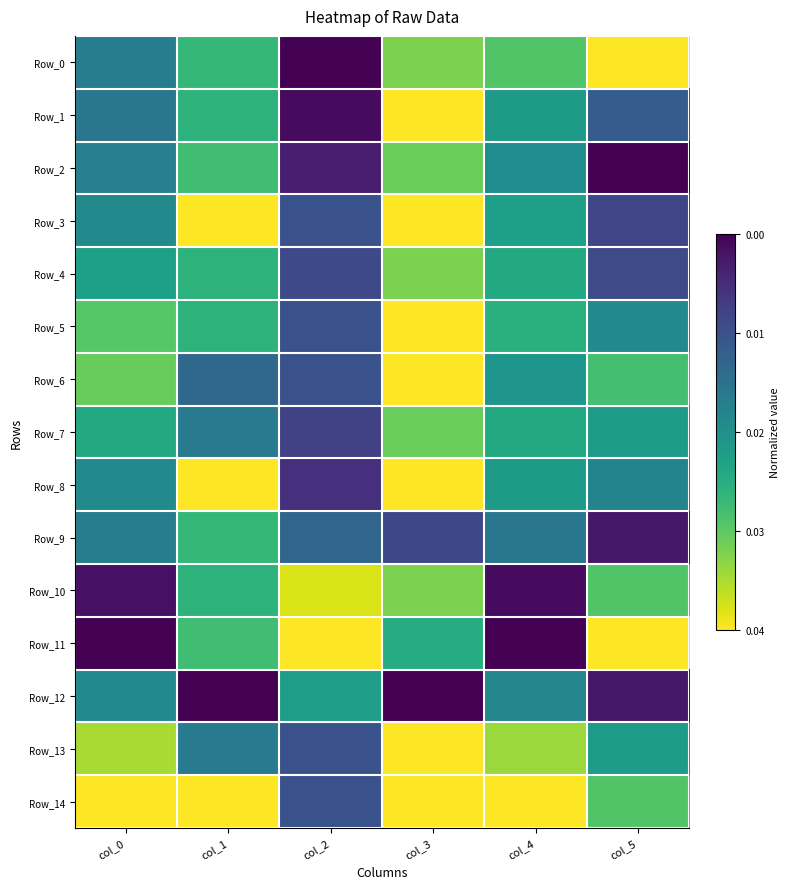

Reading right to left, what are all the values shown in this chart?

Row_0: col_5=0.0	col_4=0.3	col_3=0.2	col_2=1.0	col_1=0.3	col_0=0.6
Row_1: col_5=0.7	col_4=0.5	col_3=0.0	col_2=1.0	col_1=0.4	col_0=0.6
Row_2: col_5=1.0	col_4=0.5	col_3=0.2	col_2=0.9	col_1=0.3	col_0=0.6
Row_3: col_5=0.8	col_4=0.4	col_3=0.0	col_2=0.7	col_1=0.0	col_0=0.5
Row_4: col_5=0.8	col_4=0.4	col_3=0.2	col_2=0.8	col_1=0.4	col_0=0.4
Row_5: col_5=0.5	col_4=0.4	col_3=0.0	col_2=0.7	col_1=0.4	col_0=0.3
Row_6: col_5=0.3	col_4=0.5	col_3=0.0	col_2=0.7	col_1=0.7	col_0=0.2
Row_7: col_5=0.4	col_4=0.4	col_3=0.2	col_2=0.8	col_1=0.6	col_0=0.4
Row_8: col_5=0.6	col_4=0.5	col_3=0.0	col_2=0.9	col_1=0.0	col_0=0.5
Row_9: col_5=0.9	col_4=0.6	col_3=0.8	col_2=0.7	col_1=0.3	col_0=0.6
Row_10: col_5=0.3	col_4=1.0	col_3=0.2	col_2=0.1	col_1=0.4	col_0=1.0
Row_11: col_5=0.0	col_4=1.0	col_3=0.4	col_2=0.0	col_1=0.3	col_0=1.0
Row_12: col_5=0.9	col_4=0.5	col_3=1.0	col_2=0.4	col_1=1.0	col_0=0.5
Row_13: col_5=0.4	col_4=0.2	col_3=0.0	col_2=0.7	col_1=0.6	col_0=0.1
Row_14: col_5=0.3	col_4=0.0	col_3=0.0	col_2=0.7	col_1=0.0	col_0=0.0